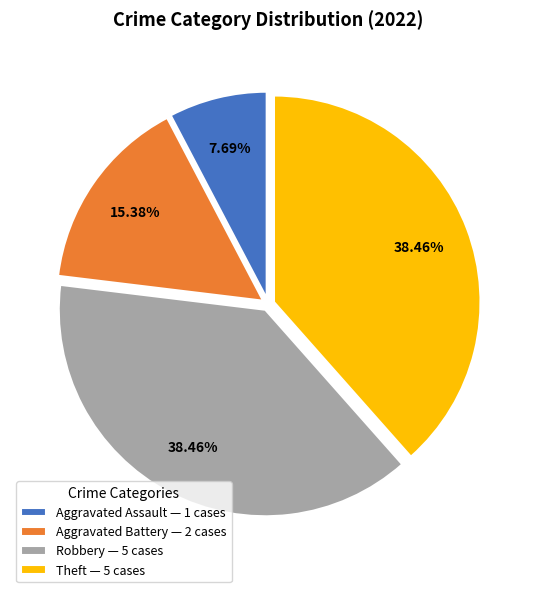

Do Robbery — 5 cases and Aggravated Assault — 1 cases together represent more than half of the pie?

No